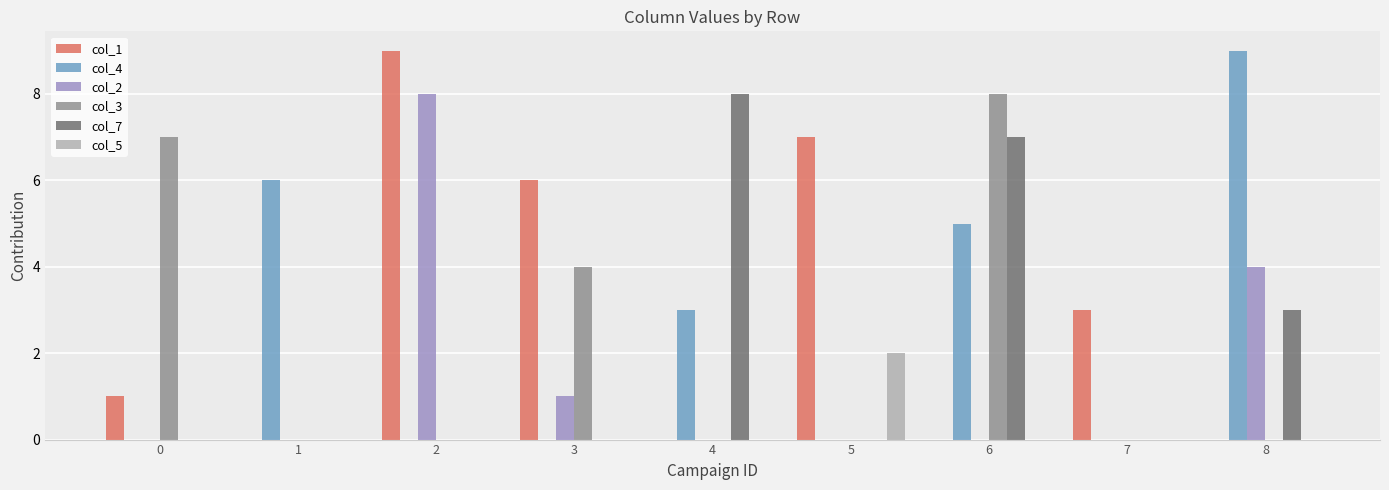

At which category is the sum across all series the highest?

6